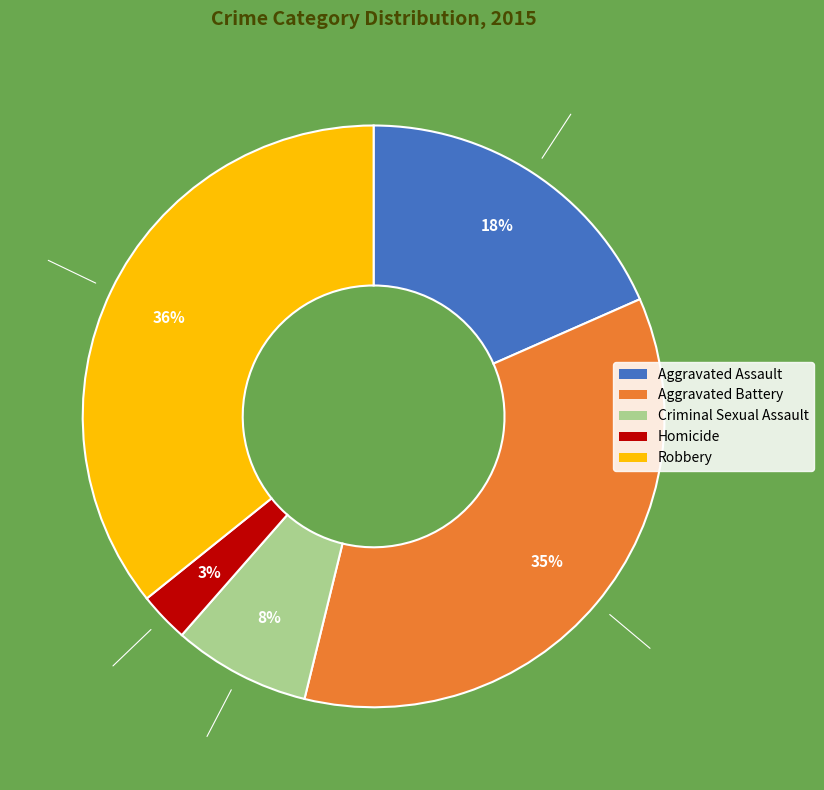

Do Criminal Sexual Assault and Aggravated Assault together represent more than half of the pie?

No